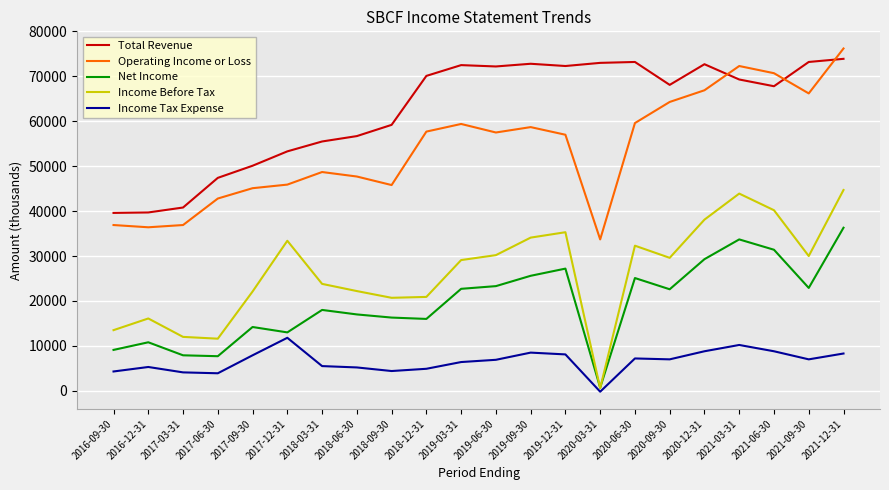

Rank the series at 2020-09-30 from lowest to highest value.

Income Tax Expense, Net Income, Income Before Tax, Operating Income or Loss, Total Revenue